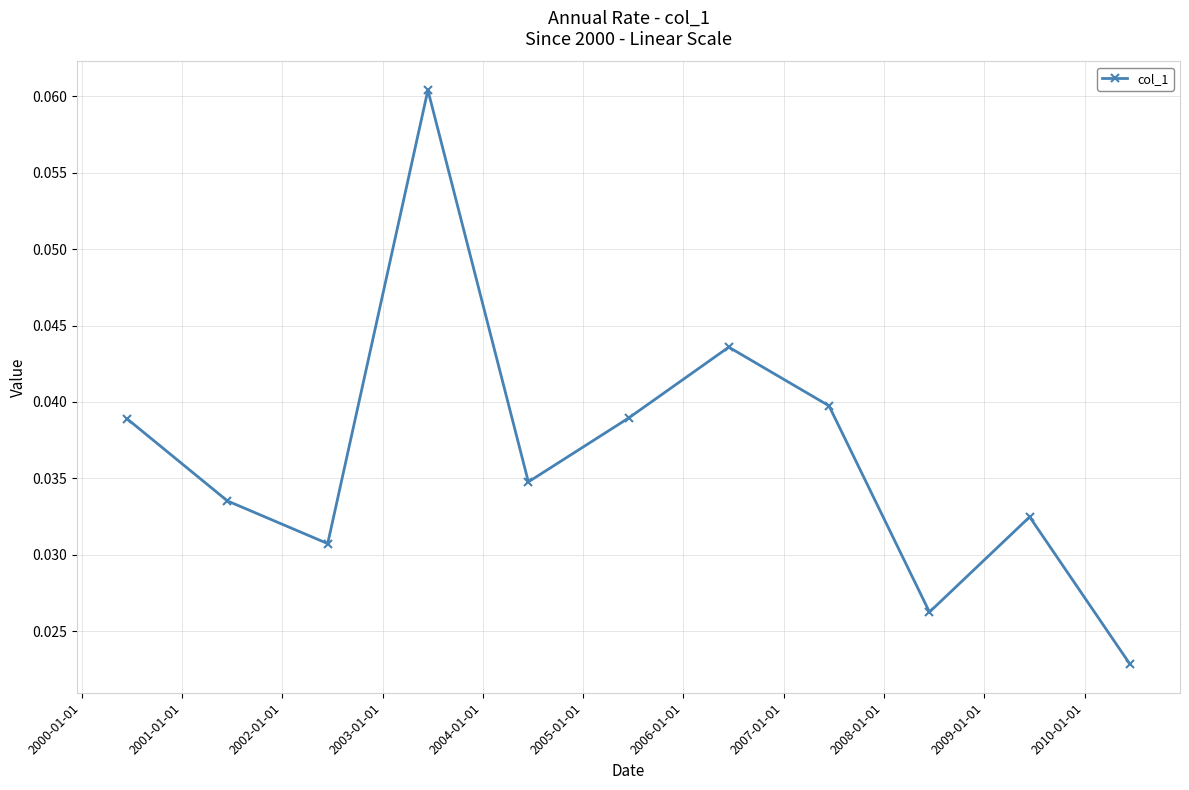

How many interior local peaks (higher than both neighbors) does the data have?

3